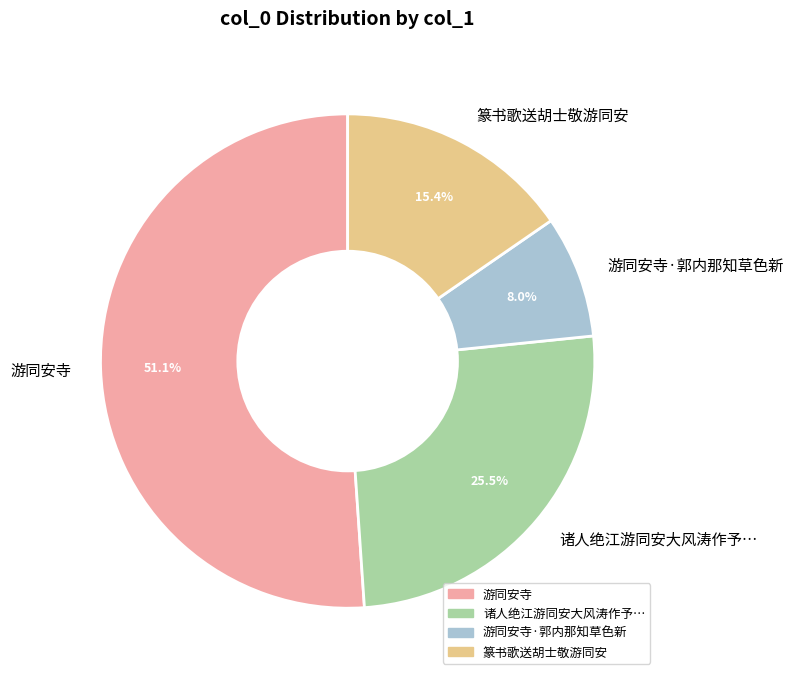

Which slice is the smallest?

游同安寺·郭内那知草色新